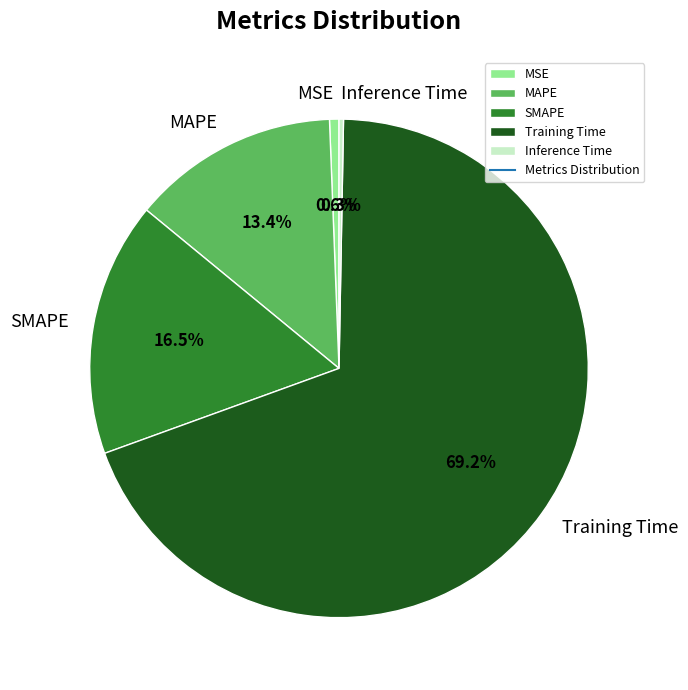

How much of the chart is everything except Inference Time?

99.7%